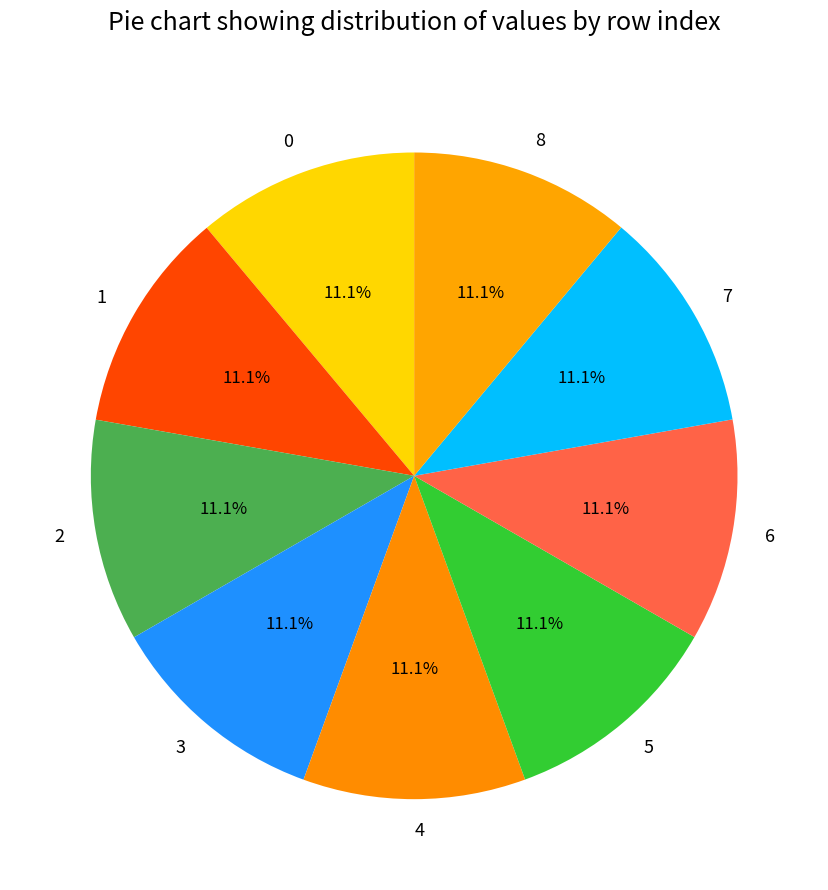

To the nearest percent, what percentage of the pie is 5?

11%